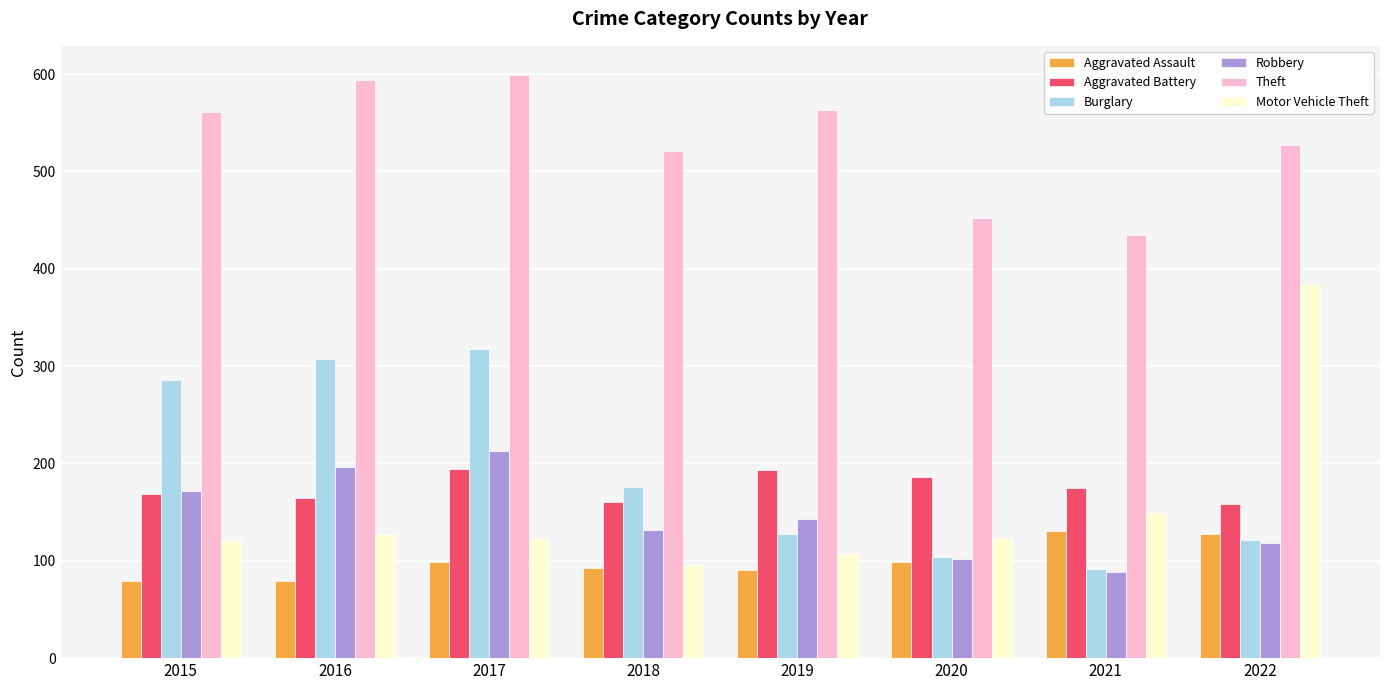

What is the average value of the Aggravated Assault series?

100